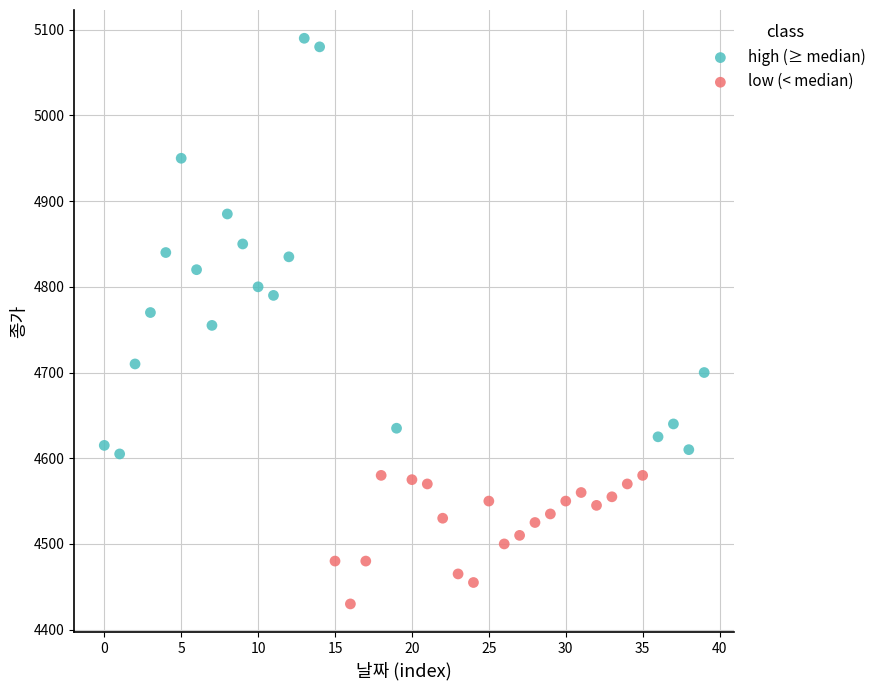

Which series has the widest spread of Y values?

high (≥ median)